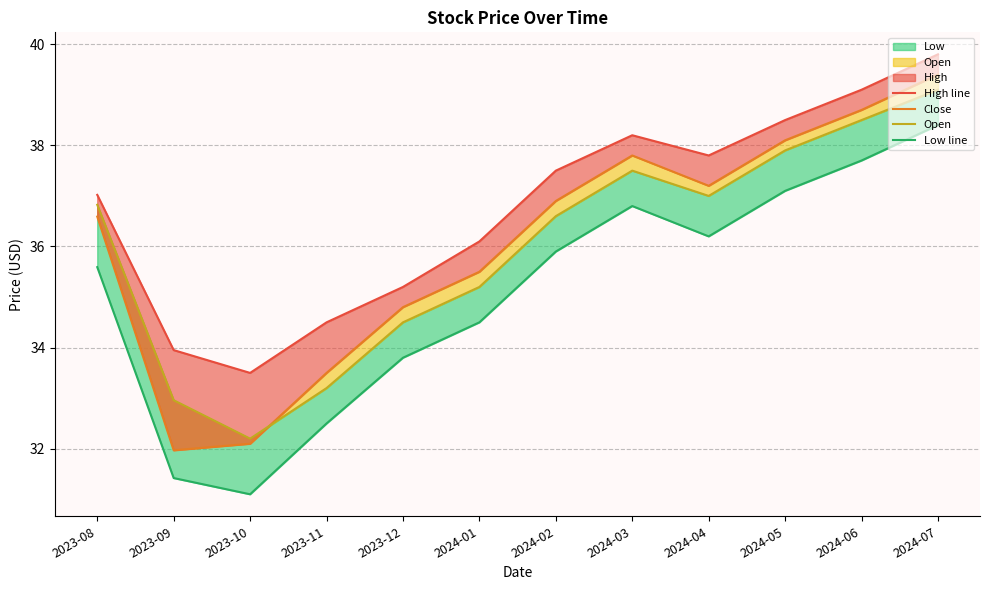

What is the sum of all Open values?

431.5